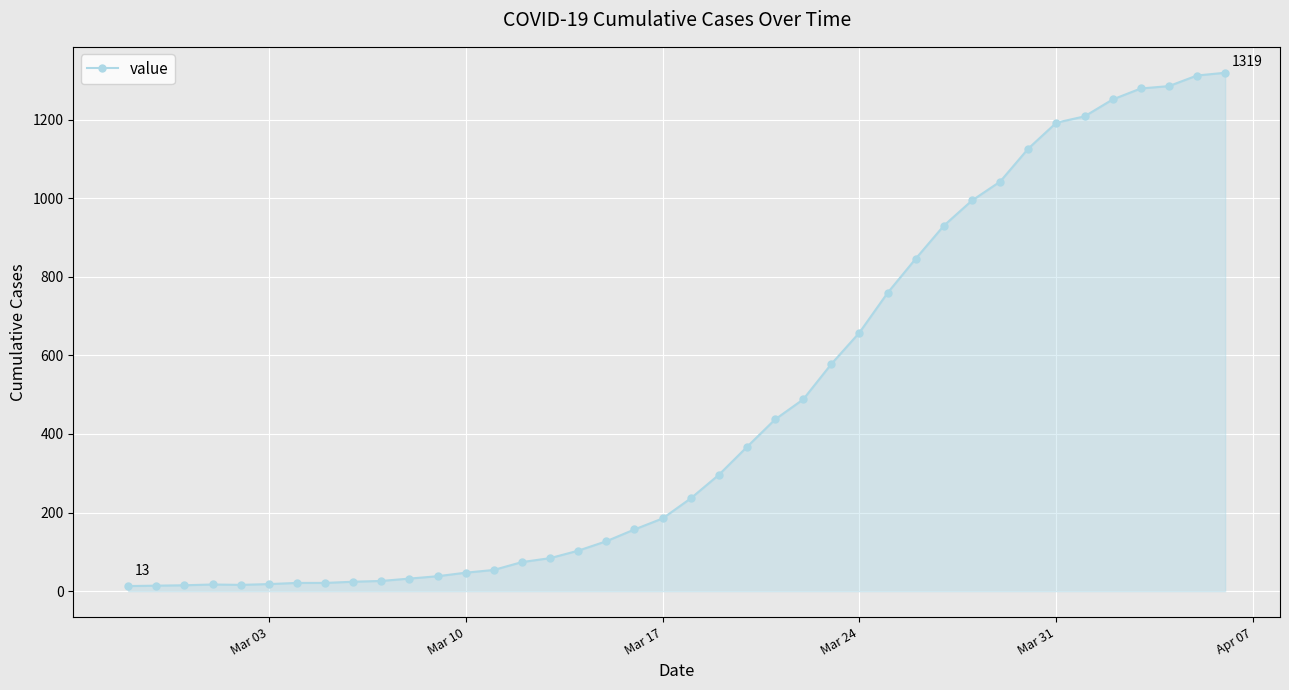

What is the maximum value shown in the chart?

1319